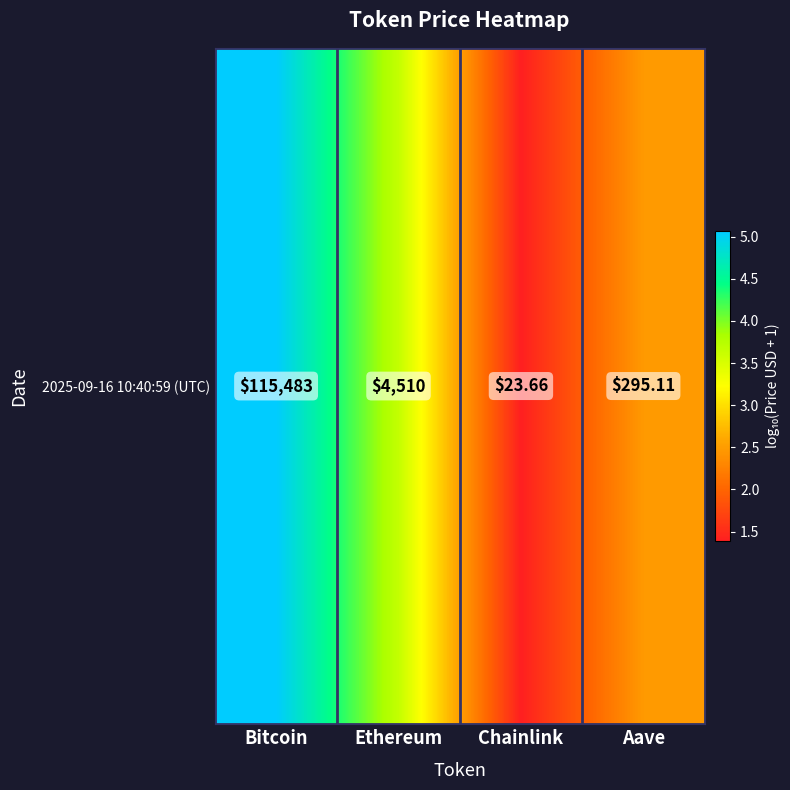

What is the maximum value shown in the chart?

5.1